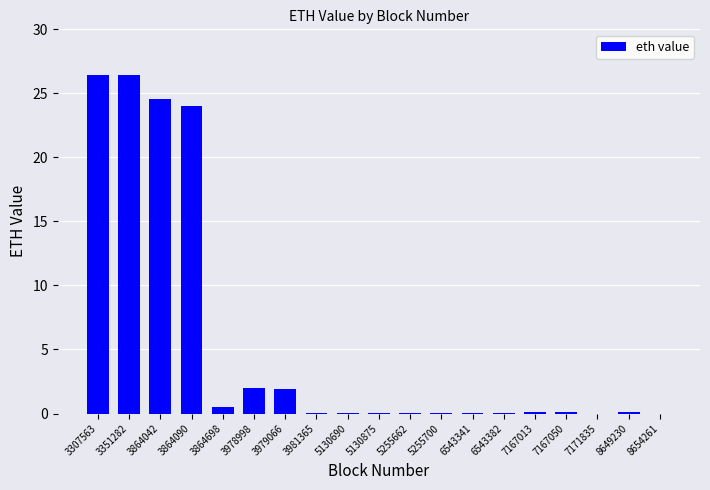

What is the sum of all values?

106.4